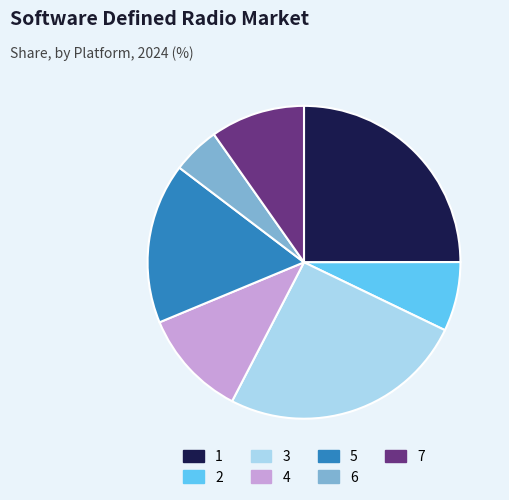

Do 7 and 5 together represent more than half of the pie?

No